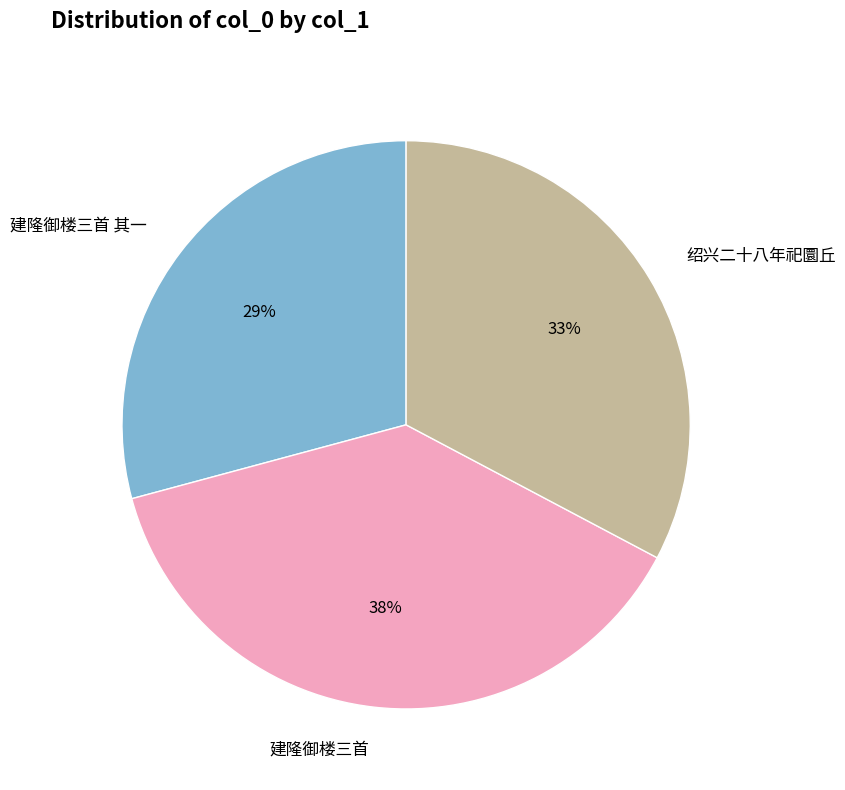

Does 建隆御楼三首 represent more than half of the total?

No